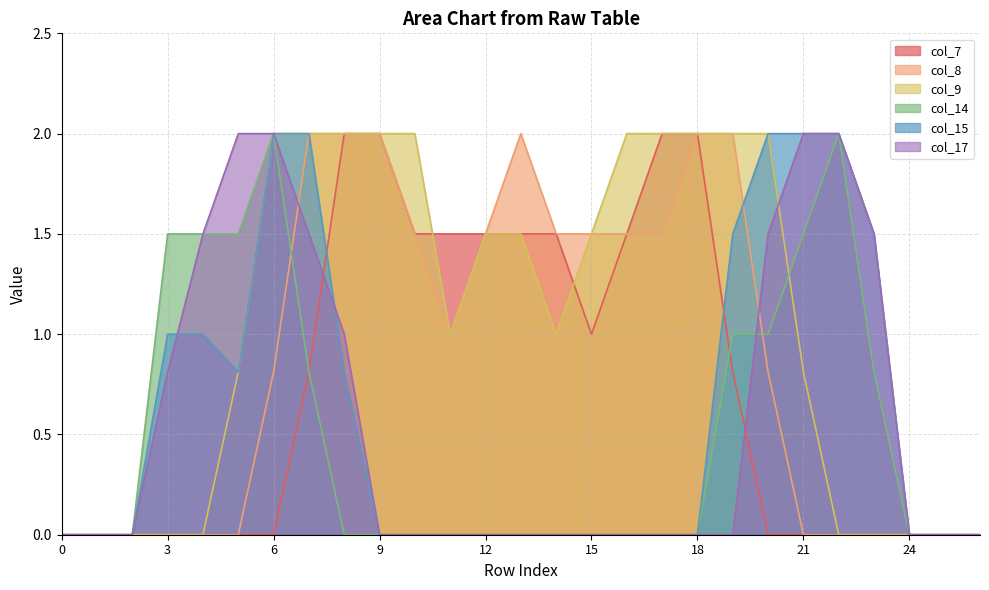

Reading left to right, extract all data points from this chart.

col_7: 0=0.0	1=0.0	2=0.0	3=0.0	4=0.0	5=0.0	6=0.0	7=0.8	8=2.0	9=2.0	10=1.5	11=1.5	12=1.5	13=1.5	14=1.5	15=1.0	16=1.5	17=2.0	18=2.0	19=0.8	20=0.0	21=0.0	22=0.0	23=0.0	24=0.0	25=0.0	26=0.0
col_8: 0=0.0	1=0.0	2=0.0	3=0.0	4=0.0	5=0.0	6=0.8	7=2.0	8=2.0	9=2.0	10=1.5	11=1.0	12=1.5	13=2.0	14=1.5	15=1.5	16=1.5	17=1.5	18=2.0	19=2.0	20=0.8	21=0.0	22=0.0	23=0.0	24=0.0	25=0.0	26=0.0
col_9: 0=0.0	1=0.0	2=0.0	3=0.0	4=0.0	5=0.8	6=2.0	7=2.0	8=2.0	9=2.0	10=2.0	11=1.0	12=1.5	13=1.5	14=1.0	15=1.5	16=2.0	17=2.0	18=2.0	19=2.0	20=2.0	21=0.8	22=0.0	23=0.0	24=0.0	25=0.0	26=0.0
col_14: 0=0.0	1=0.0	2=0.0	3=1.5	4=1.5	5=1.5	6=2.0	7=0.8	8=0.0	9=0.0	10=0.0	11=0.0	12=0.0	13=0.0	14=0.0	15=0.0	16=0.0	17=0.0	18=0.0	19=1.0	20=1.0	21=1.5	22=2.0	23=0.8	24=0.0	25=0.0	26=0.0
col_15: 0=0.0	1=0.0	2=0.0	3=1.0	4=1.0	5=0.8	6=2.0	7=2.0	8=0.8	9=0.0	10=0.0	11=0.0	12=0.0	13=0.0	14=0.0	15=0.0	16=0.0	17=0.0	18=0.0	19=1.5	20=2.0	21=2.0	22=2.0	23=1.5	24=0.0	25=0.0	26=0.0
col_17: 0=0.0	1=0.0	2=0.0	3=0.8	4=1.5	5=2.0	6=2.0	7=1.5	8=1.0	9=0.0	10=0.0	11=0.0	12=0.0	13=0.0	14=0.0	15=0.0	16=0.0	17=0.0	18=0.0	19=0.0	20=1.5	21=2.0	22=2.0	23=1.5	24=0.0	25=0.0	26=0.0